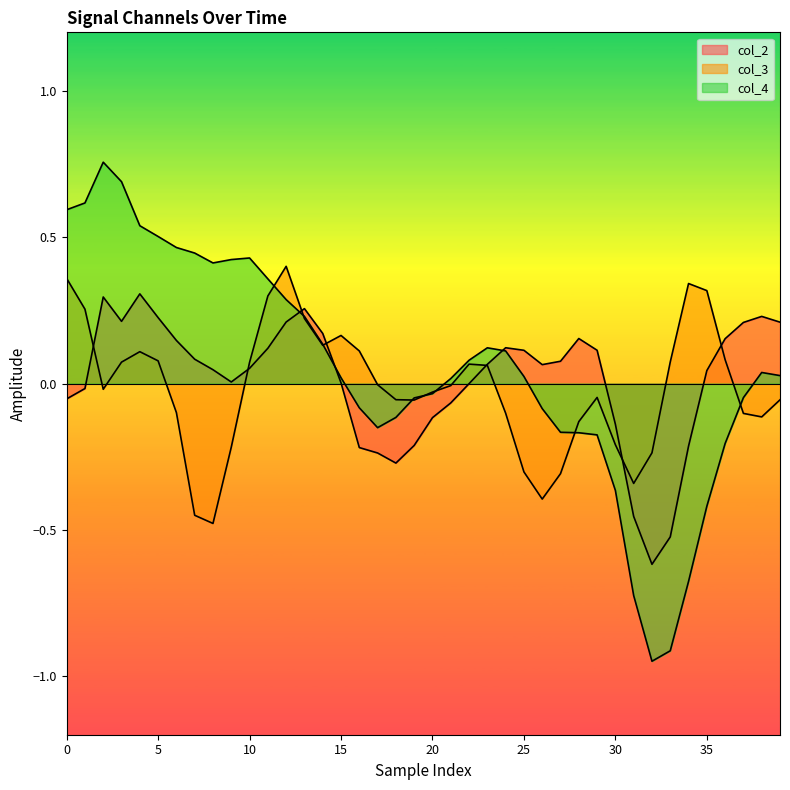

What is the label of the 8th point from the right?

32